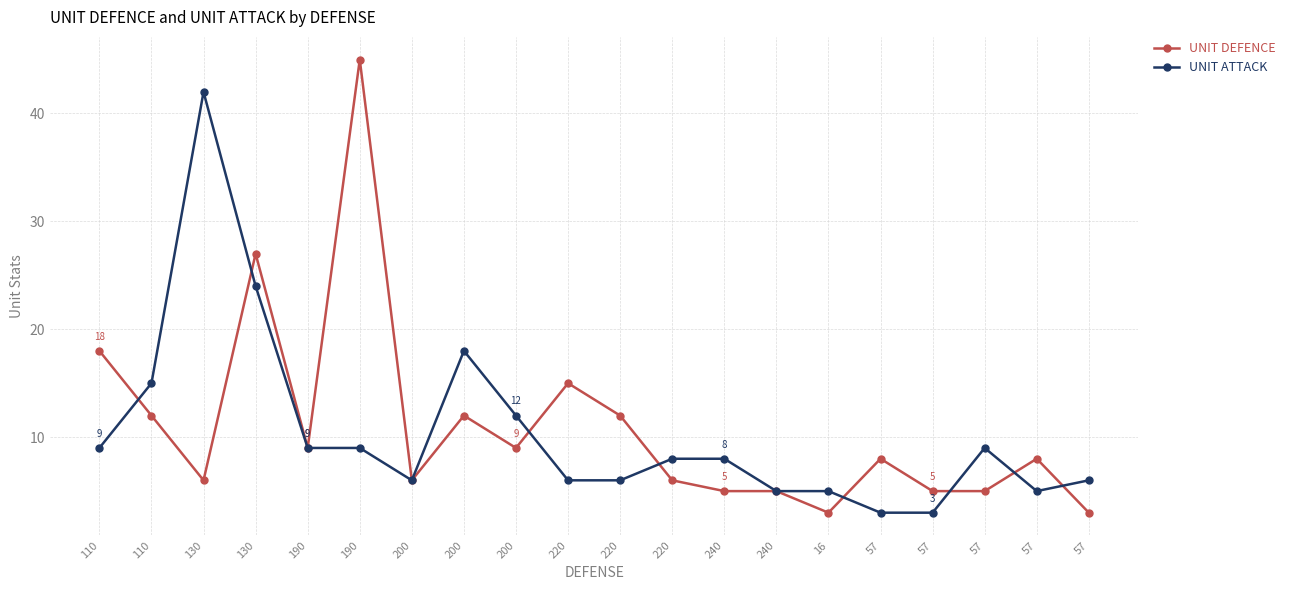

Reading left to right, transcribe all the data shown in this chart.

UNIT DEFENCE: 110=18	110=12	130=6	130=27	190=9	190=45	200=6	200=12	200=9	220=15	220=12	220=6	240=5	240=5	16=3	57=8	57=5	57=5	57=8	57=3
UNIT ATTACK: 110=9	110=15	130=42	130=24	190=9	190=9	200=6	200=18	200=12	220=6	220=6	220=8	240=8	240=5	16=5	57=3	57=3	57=9	57=5	57=6